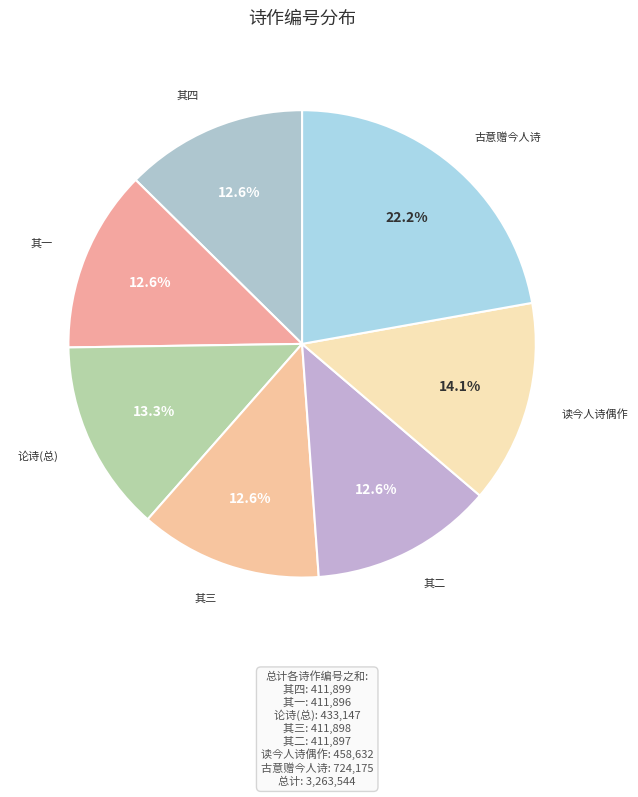

How many segments does this pie chart have?

7